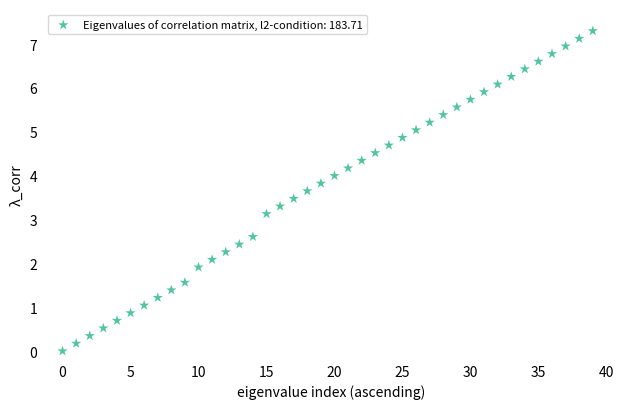

What is the range of Y values (max minus min)?

7.3